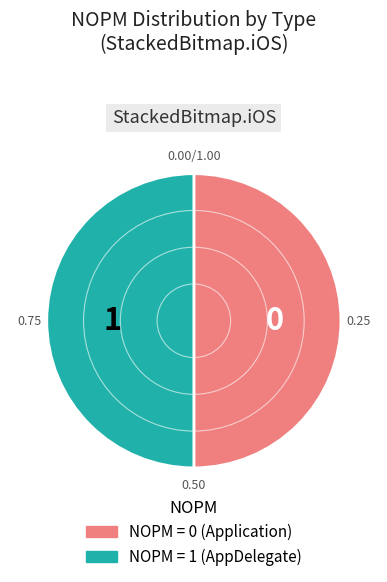

Approximately how many times larger is the value at NOPM = 1 (AppDelegate) compared to NOPM = 0 (Application)?

1.0